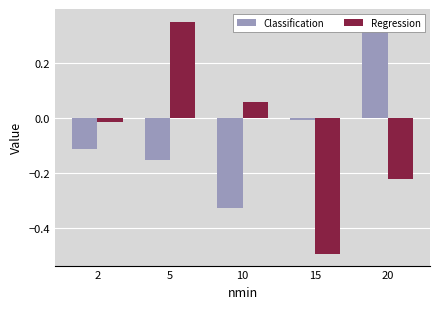

What is the difference between the Regression values at 2 and 15?

0.5